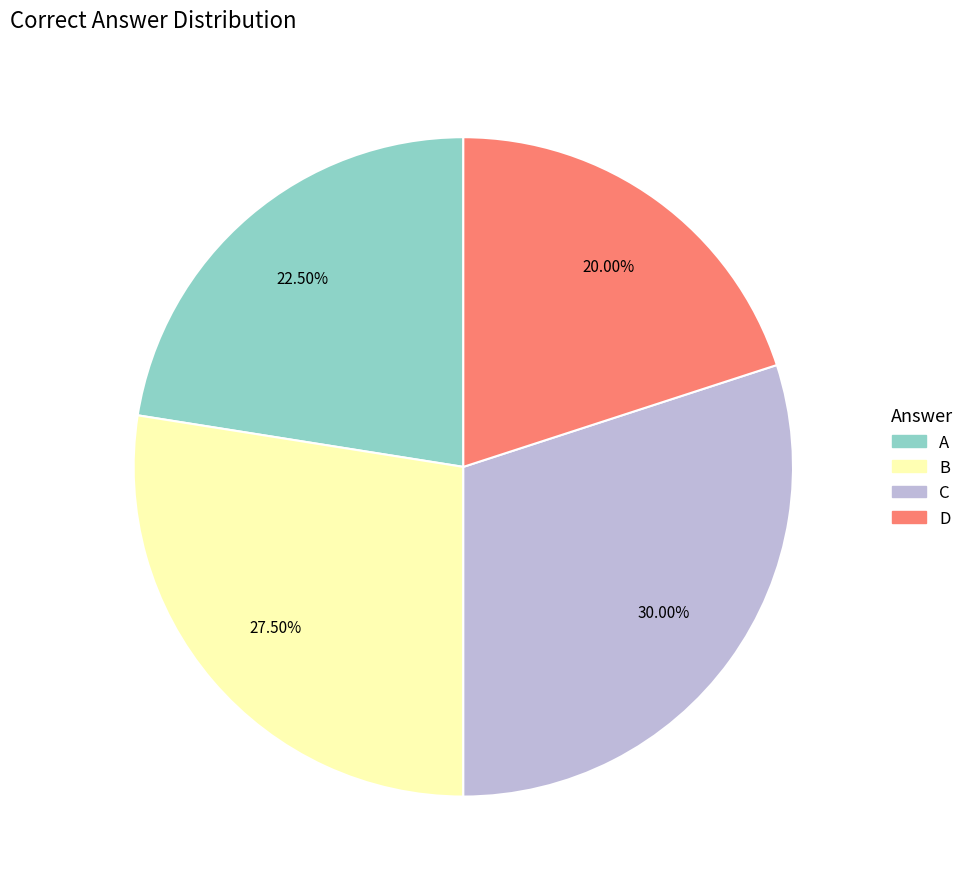

To the nearest percent, what is the difference between the largest and smallest slice percentages?

10%